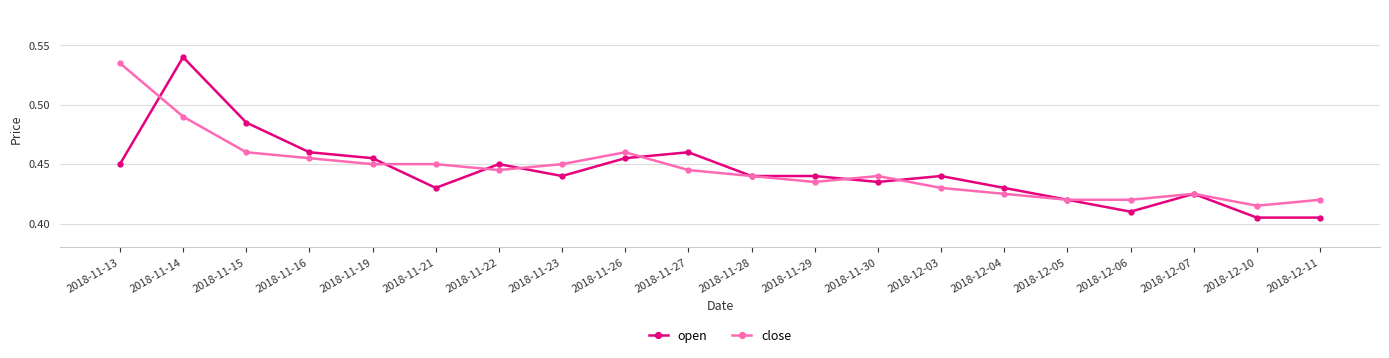

Where do open and close first cross each other?

2018-11-13 and 2018-11-14